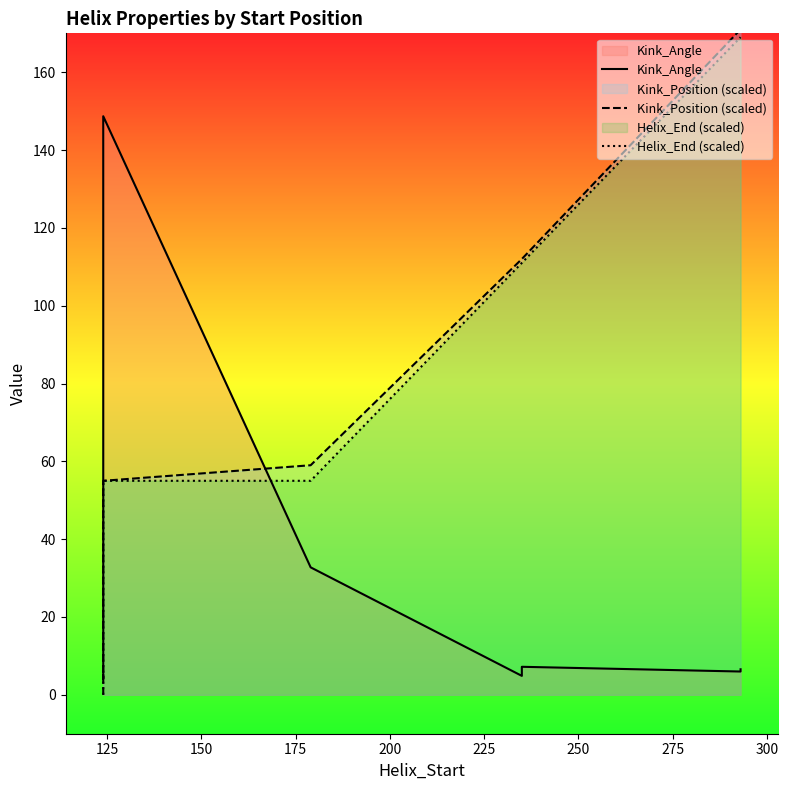

What are all the series names shown in the legend?

Kink_Angle, Kink_Position (scaled), Helix_End (scaled)